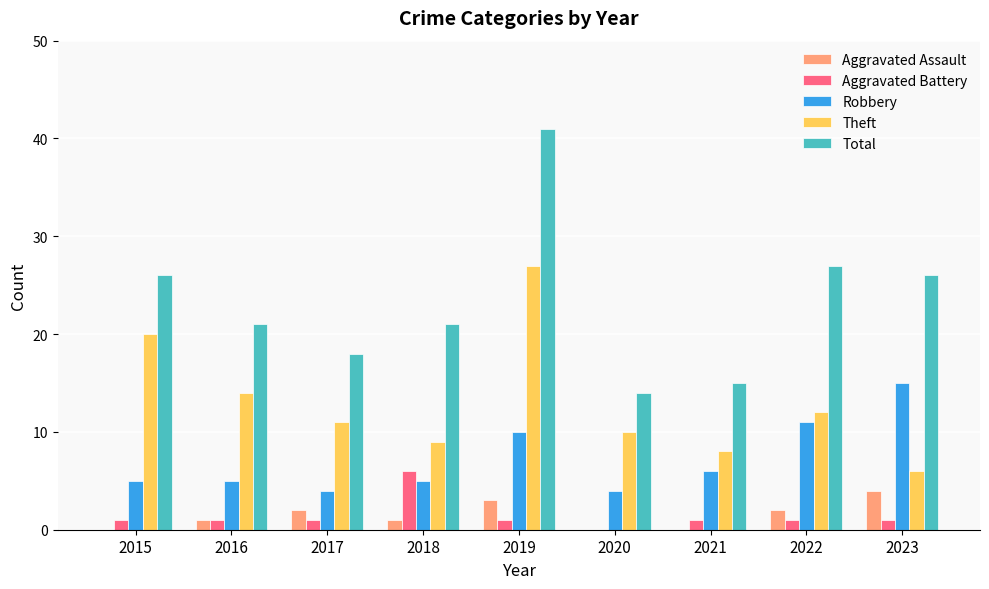

How many data points does each series have?

9